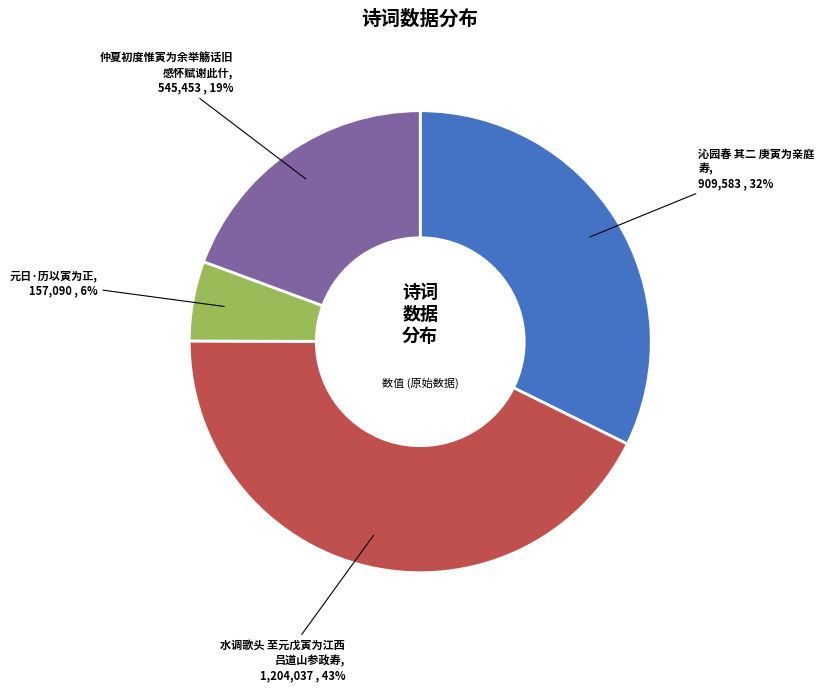

Does any single category account for the majority?

No